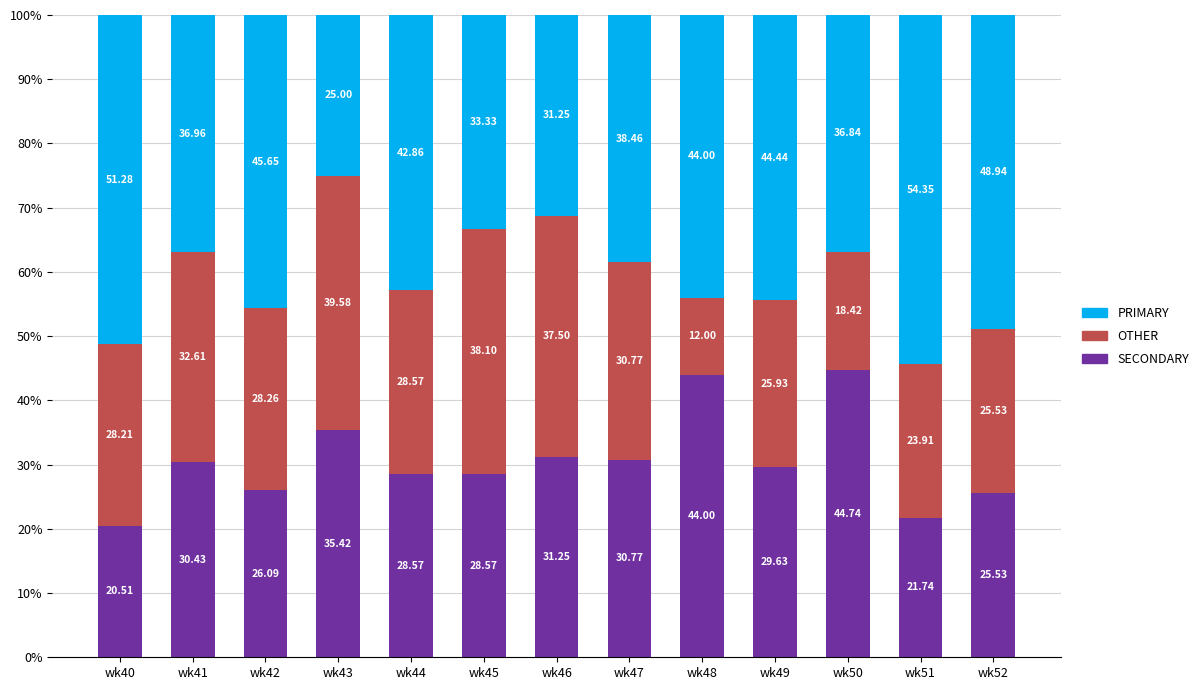

How many bars are there in total?

13